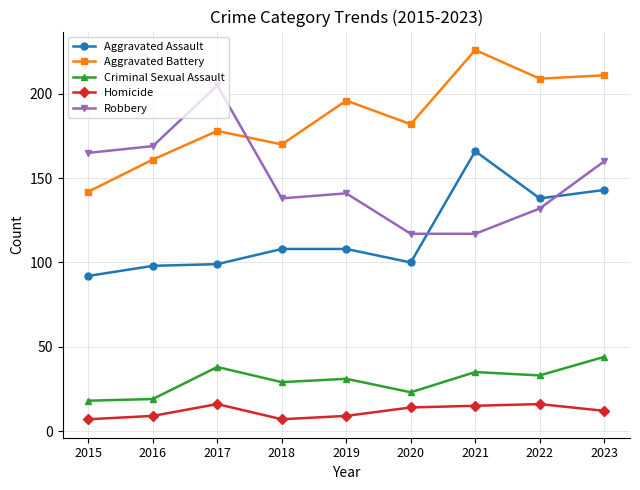

Is it true that Robbery equals 169 at 2016?

True